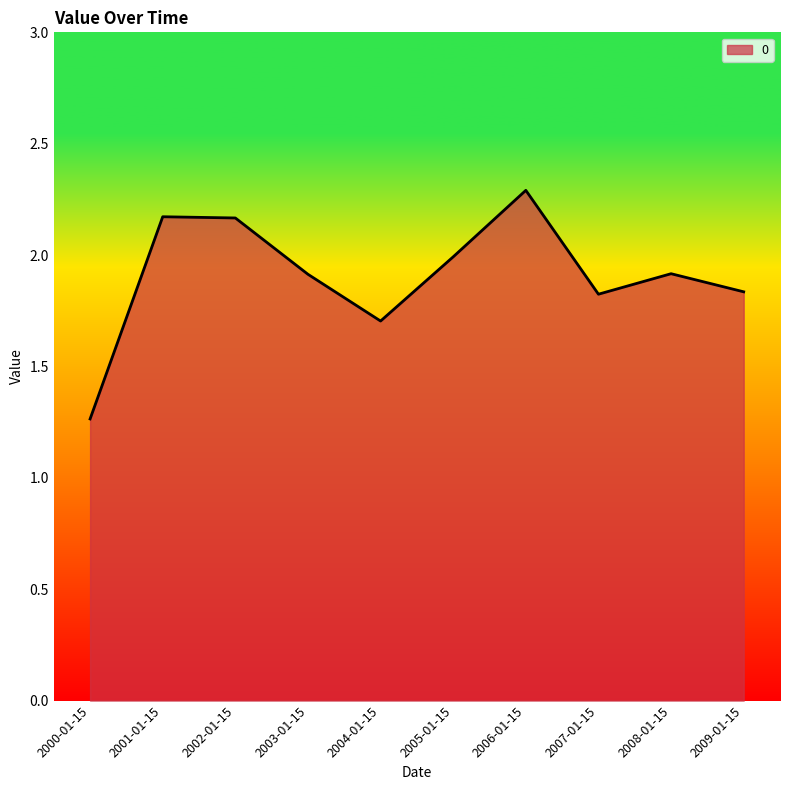

What is the difference between the maximum and minimum values?

1.0